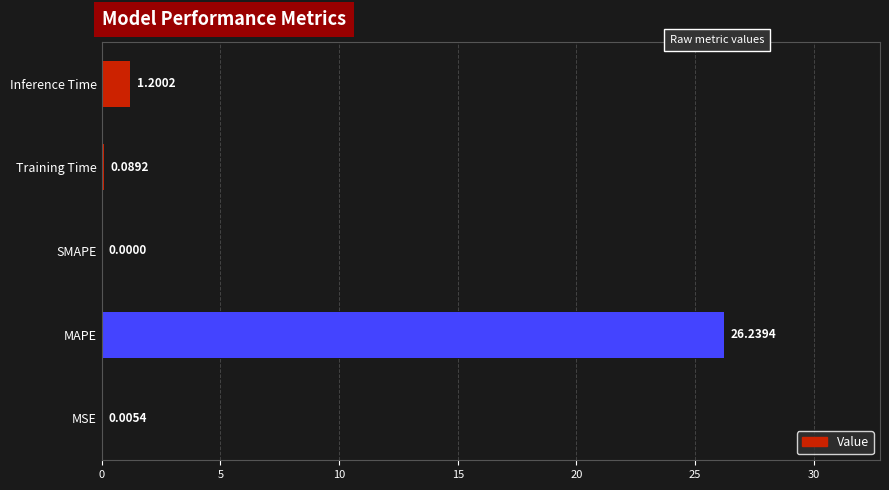

What is the sum of all values?

27.5